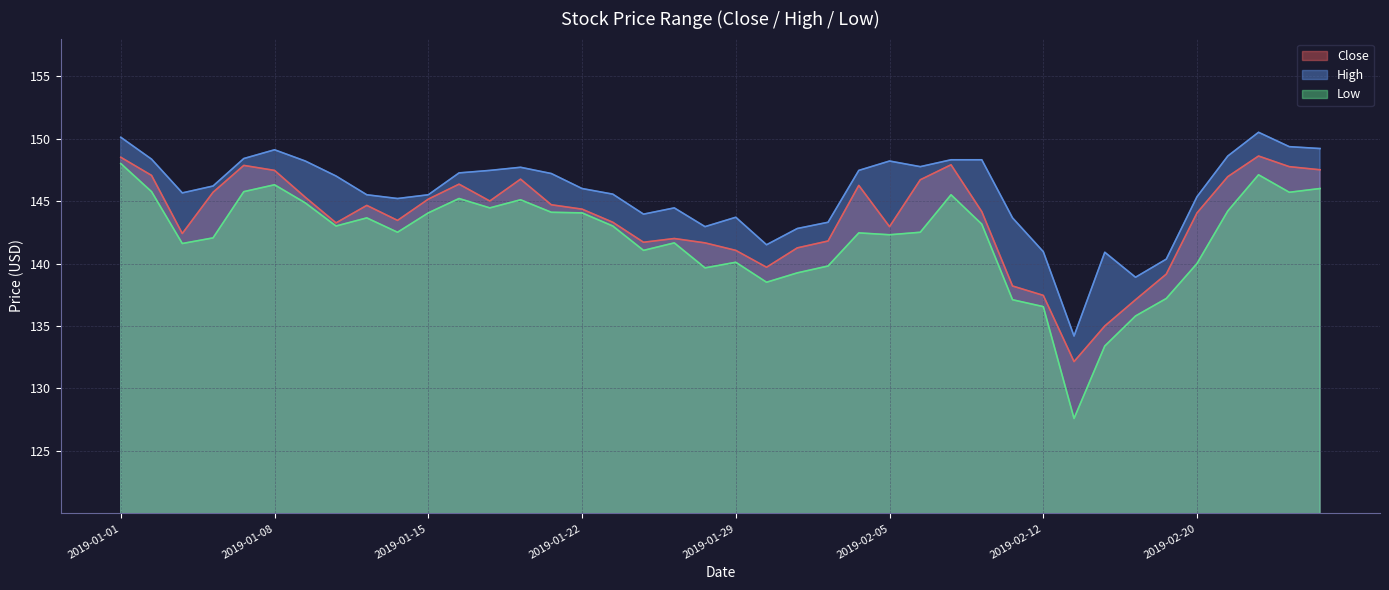

Rank the series by their maximum value, from lowest to highest.

Low, Close, High